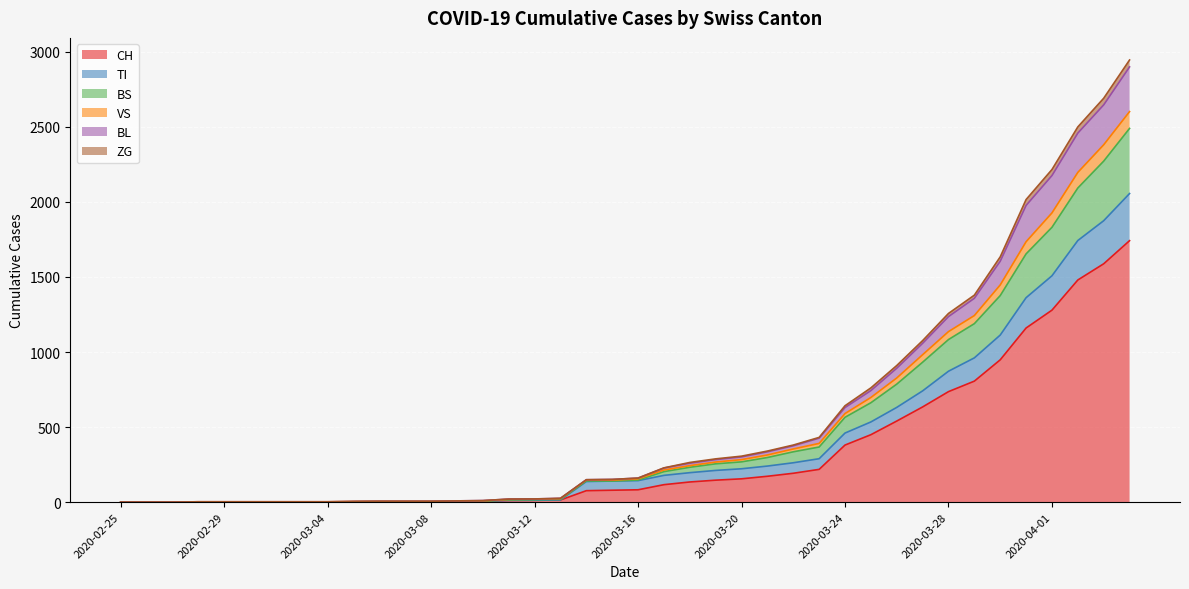

True or false: BL and VS intersect in this chart.

False